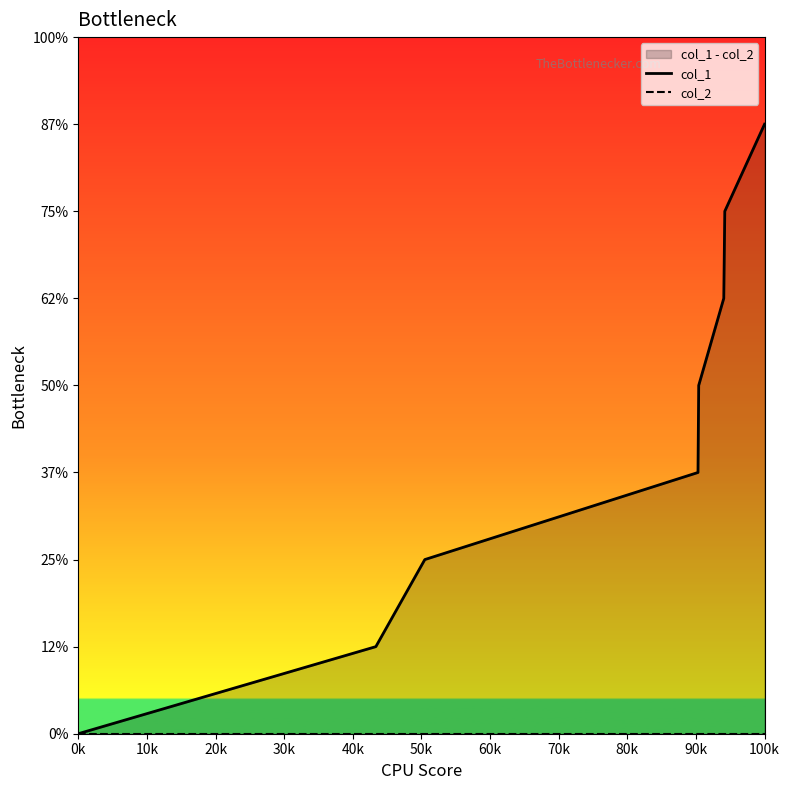

Which series changed the most between 20k and 60k?

col_1